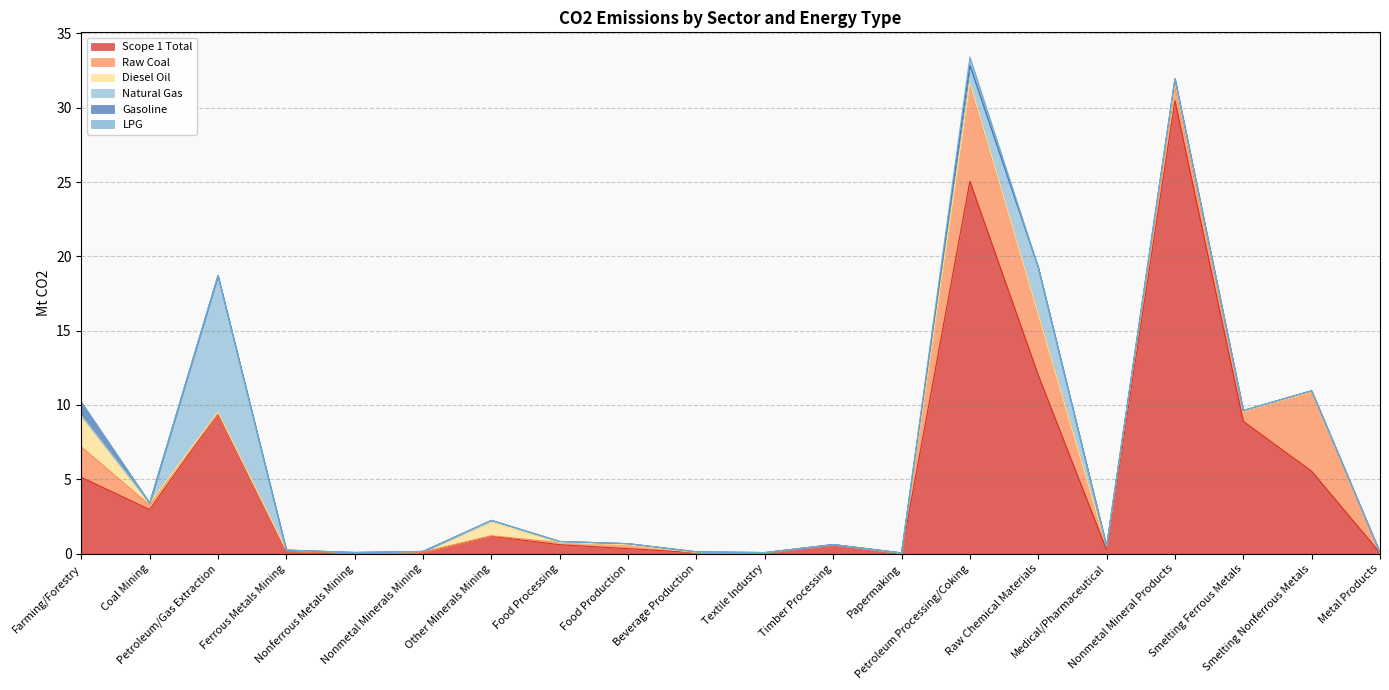

At which category is the sum across all series the highest?

Petroleum Processing/Coking